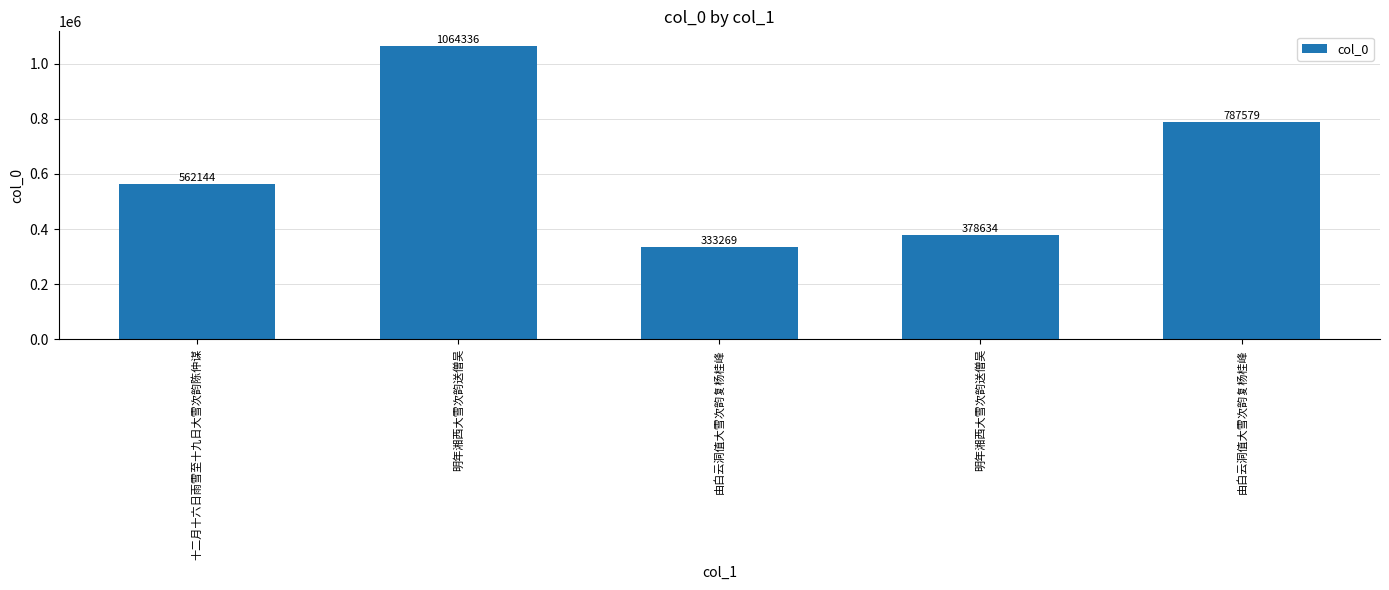

The value at 明年湘西大雪次韵送僧吴 is 117106. True or false?

False